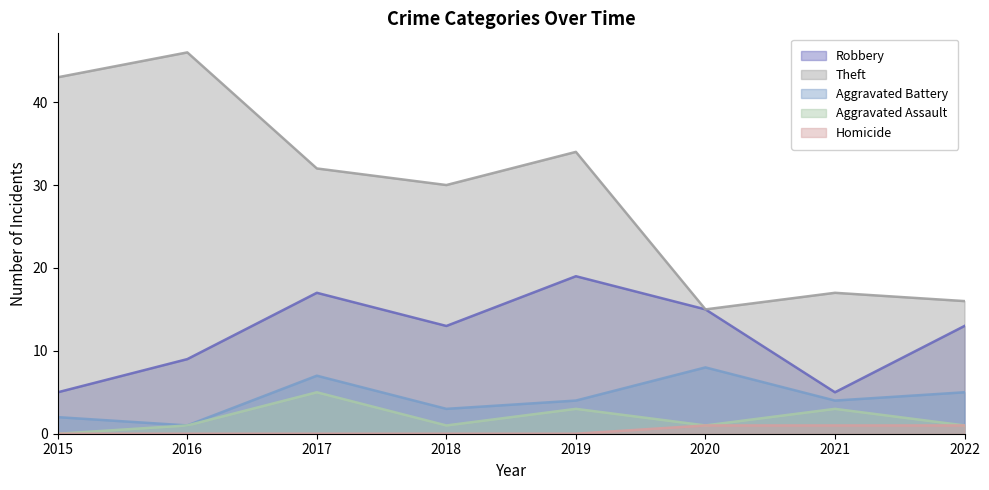

At which category does the chart reach its peak across all series?

2016